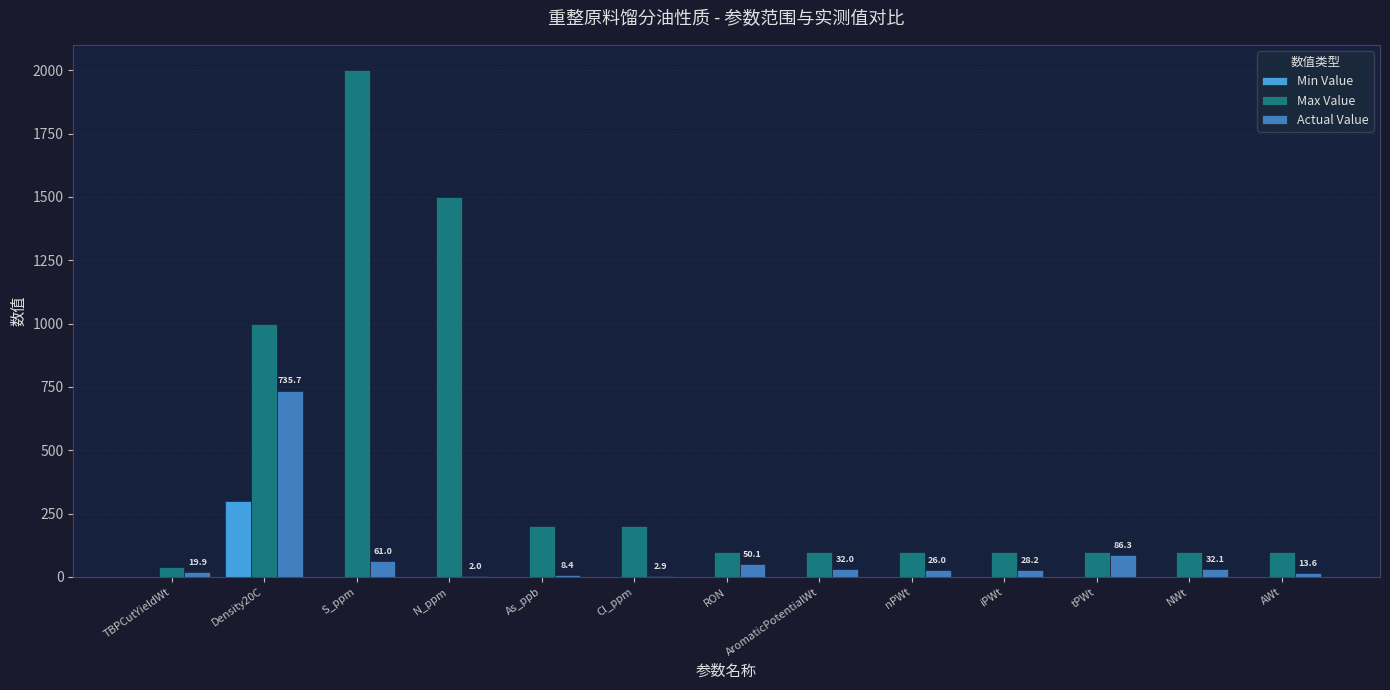

Count the number of data series in this chart.

3